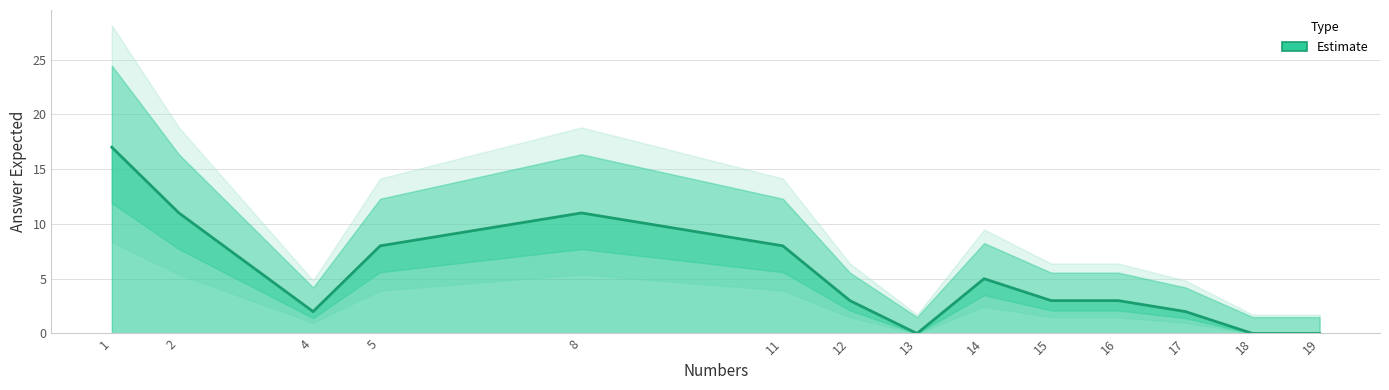

Where does the data first go above 3?

1